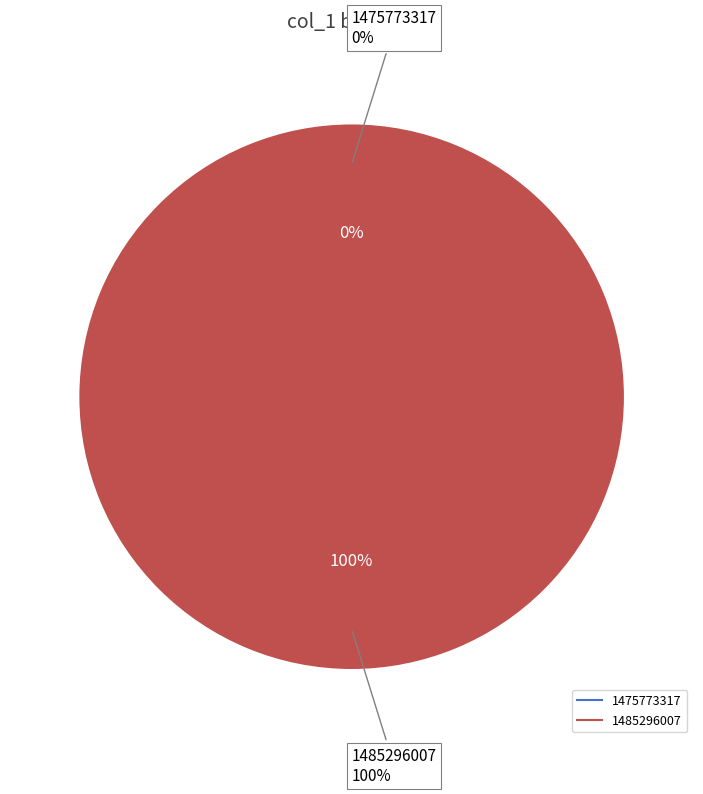

To the nearest percent, what is the difference between the largest and smallest slice percentages?

100%